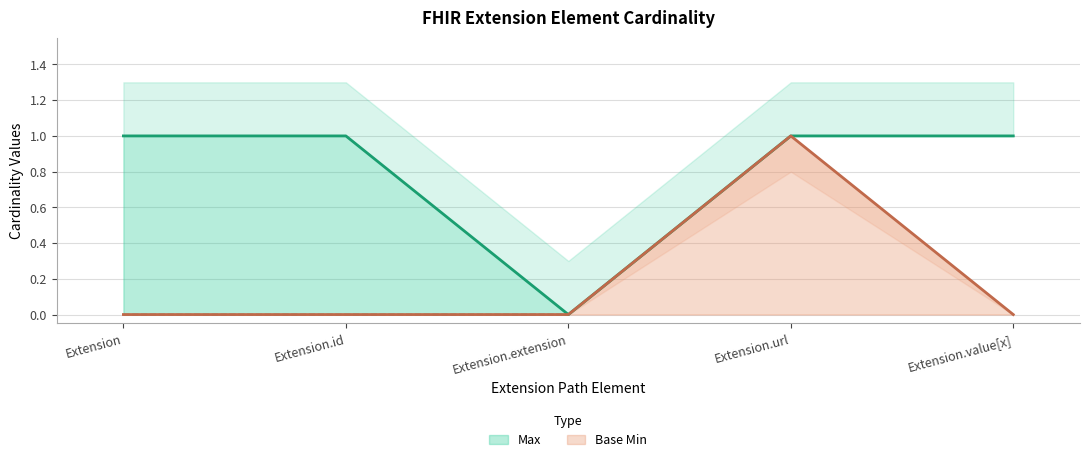

True or false: Base Min and Max cross at least once.

False